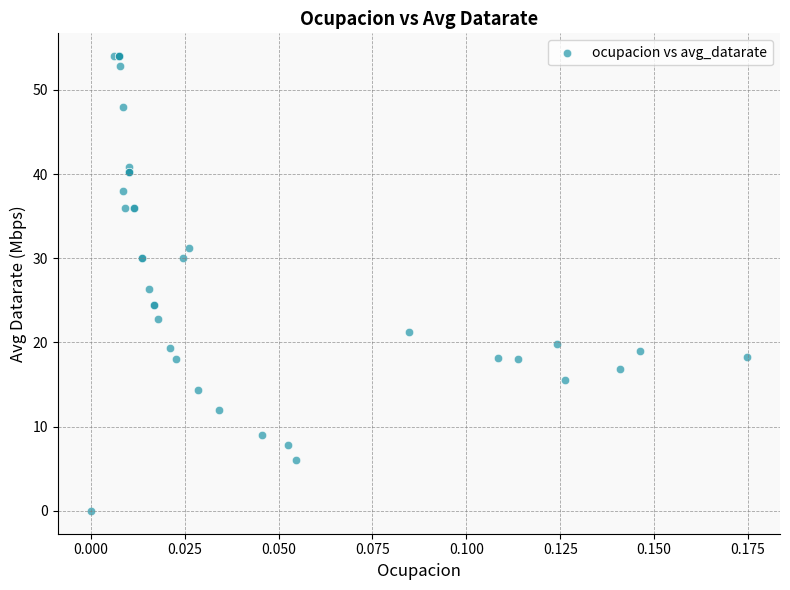

What Y value in the scatter plot is closest to 27?

26.4